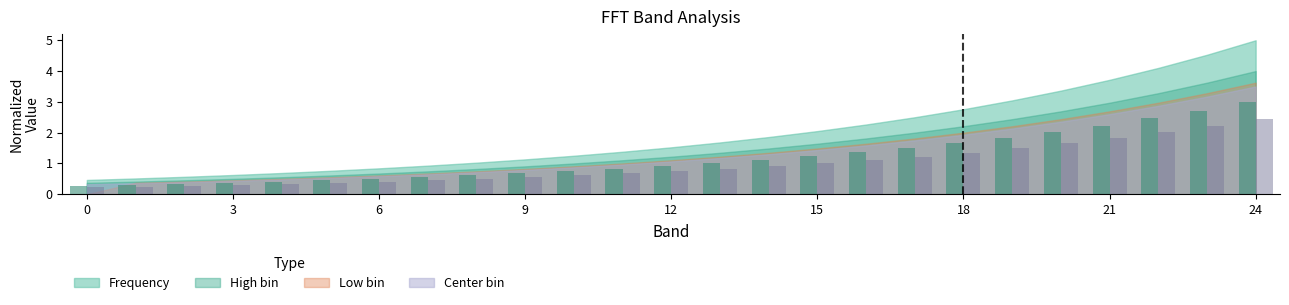

What value does the Low bin series have at 0?

0.2